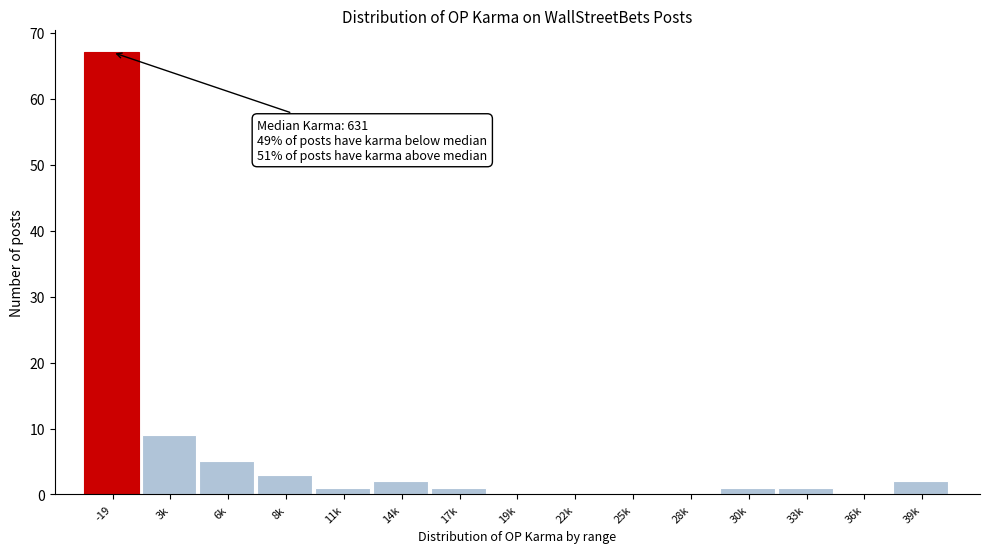

Reading right to left, list all the values displayed in this chart.

39k=2	36k=0	33k=1	30k=1	28k=0	25k=0	22k=0	19k=0	17k=1	14k=2	11k=1	8k=3	6k=5	3k=9	-19=67